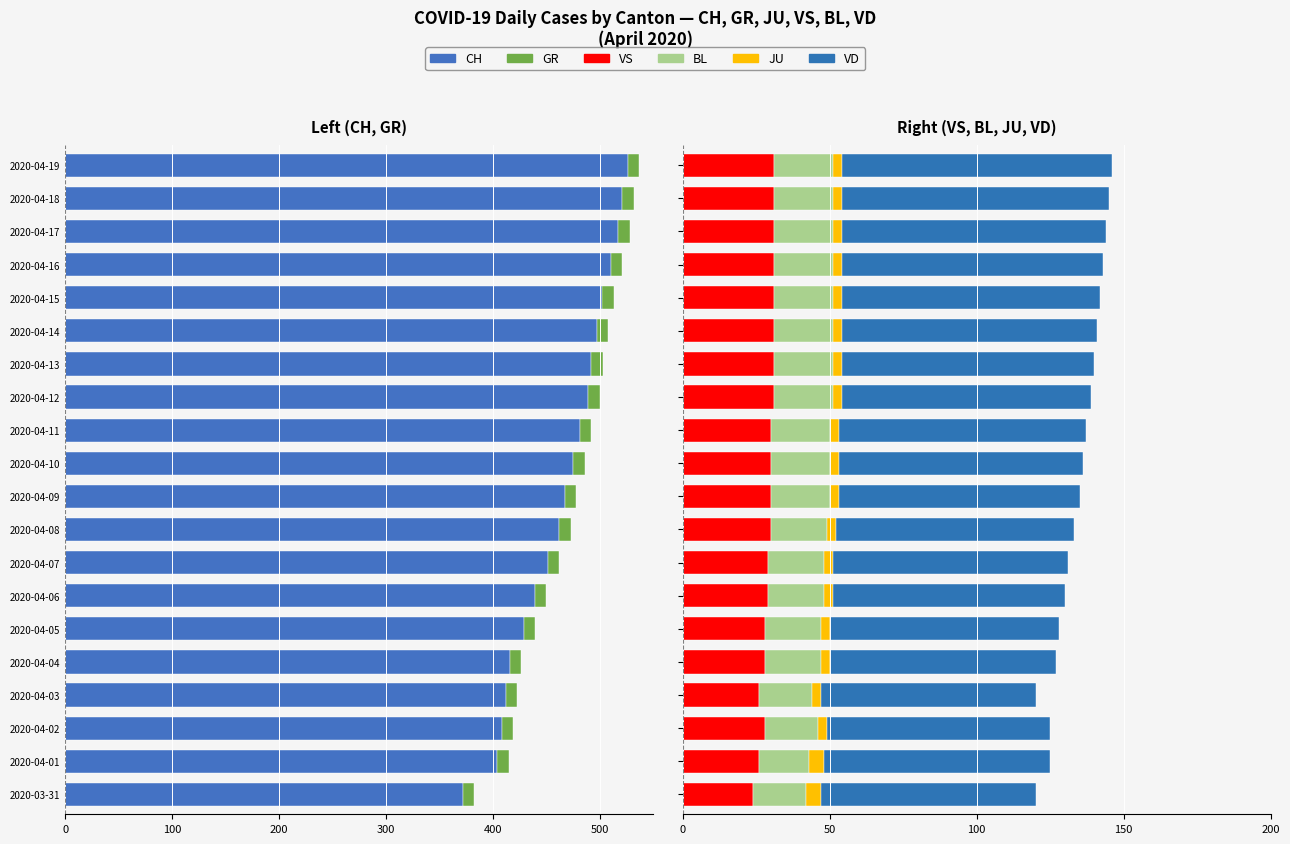

How many bars are there in total?

120